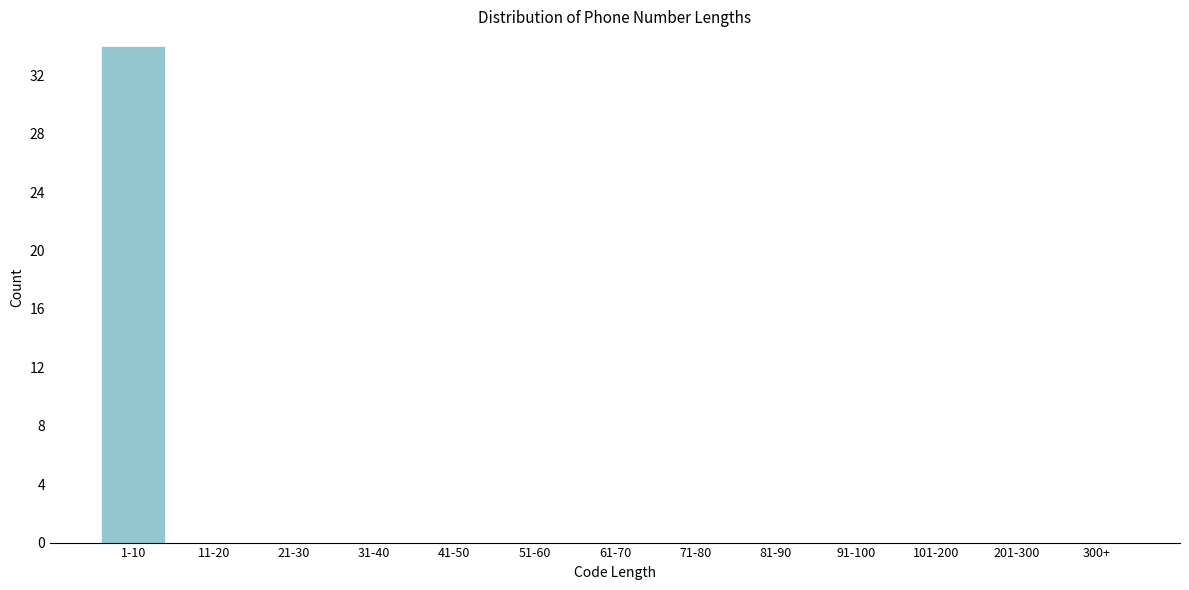

Reading left to right, list all the values displayed in this chart.

1-10=34	11-20=0	21-30=0	31-40=0	41-50=0	51-60=0	61-70=0	71-80=0	81-90=0	91-100=0	101-200=0	201-300=0	300+=0